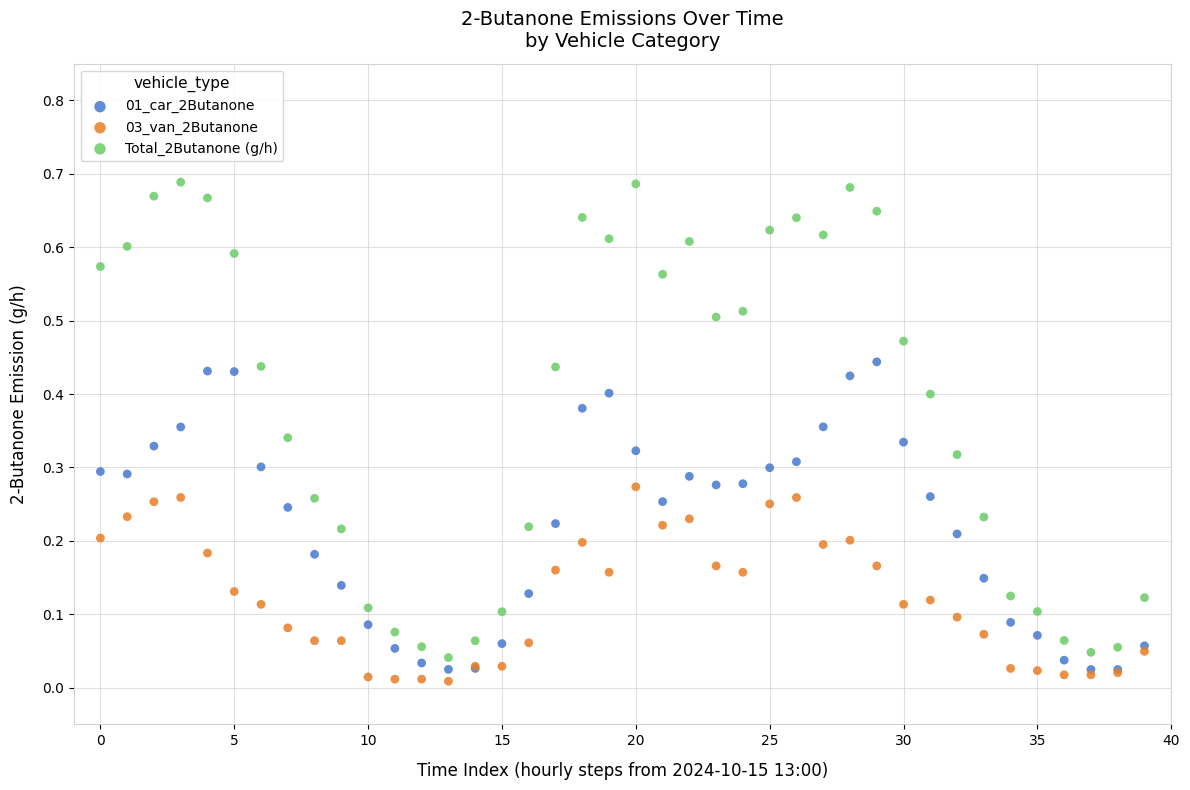

Which series has the largest Y range (max minus min)?

Total_2Butanone (g/h)